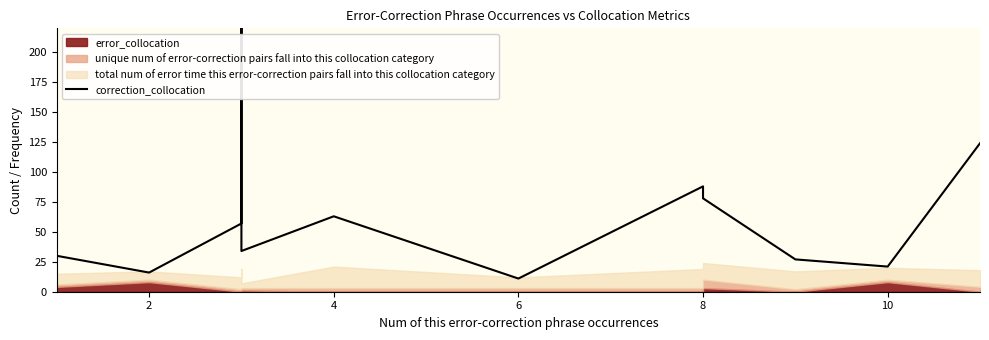

True or false: there are more than 2 points higher than both neighbors.

True